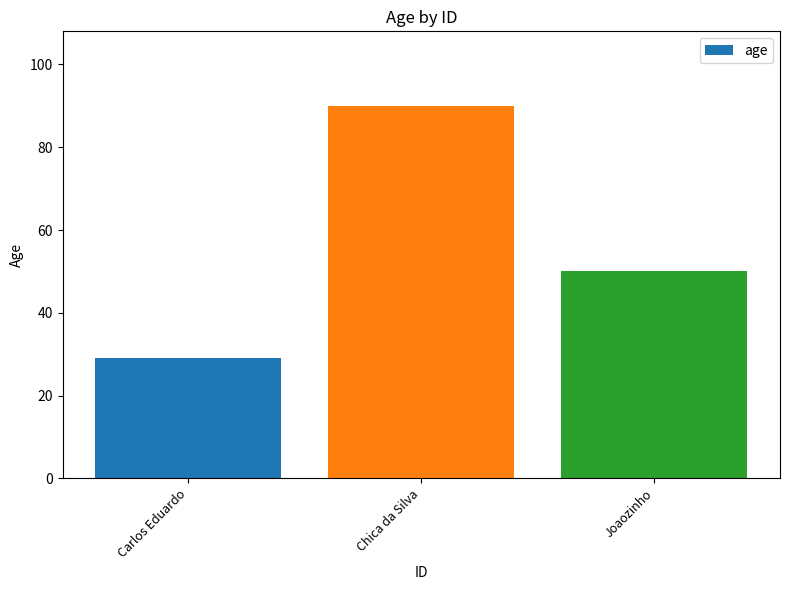

Is it true that the value at Carlos Eduardo is 45?

False